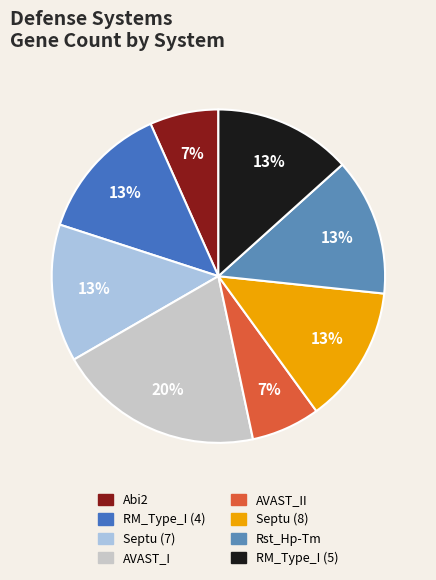

Count the number of slices in the pie.

8